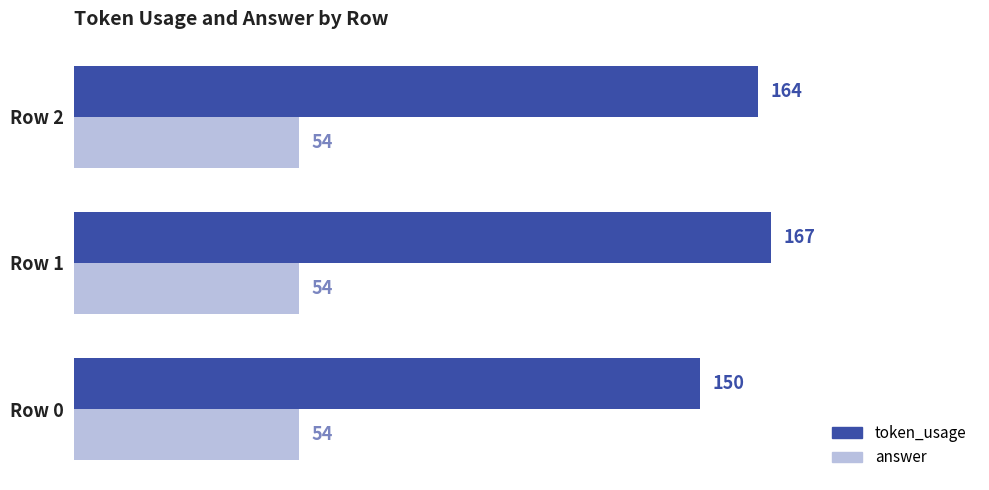

List the series in order of their peak value, highest first.

token_usage, answer